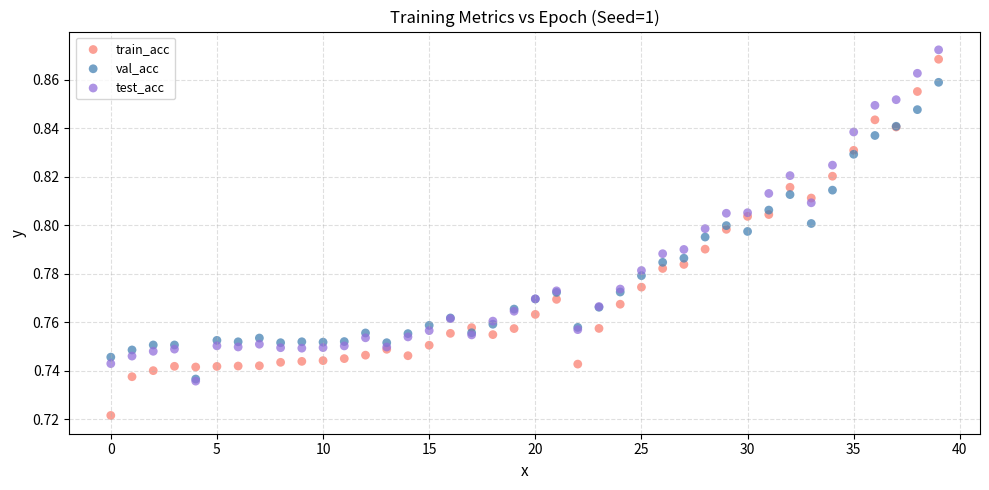

Which series reaches the minimum Y coordinate?

train_acc